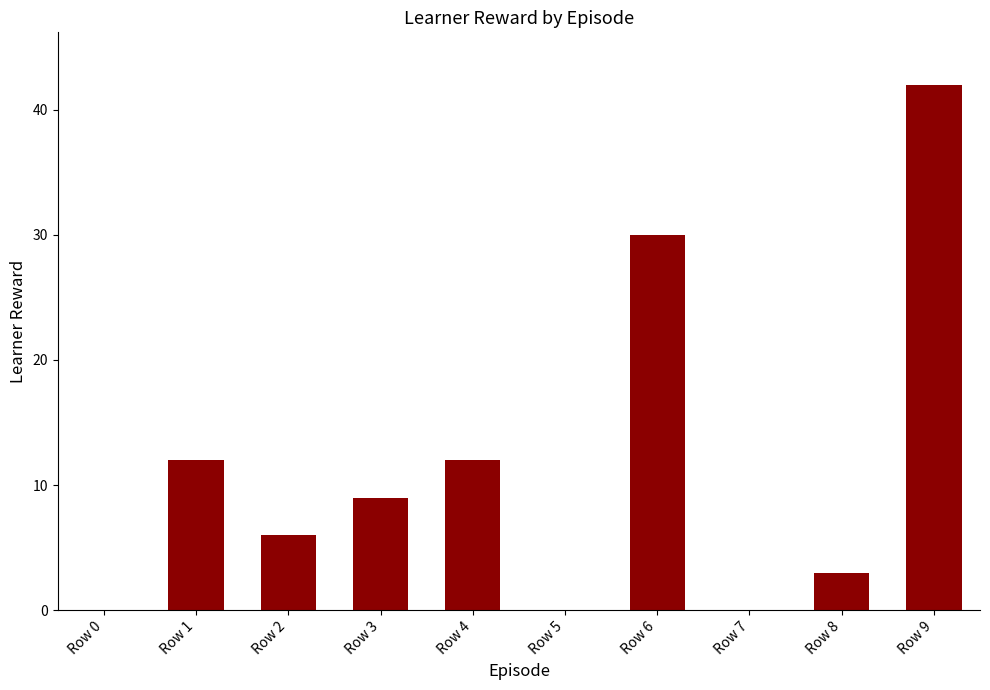

Between Row 6 and Row 1, which is larger?

Row 6